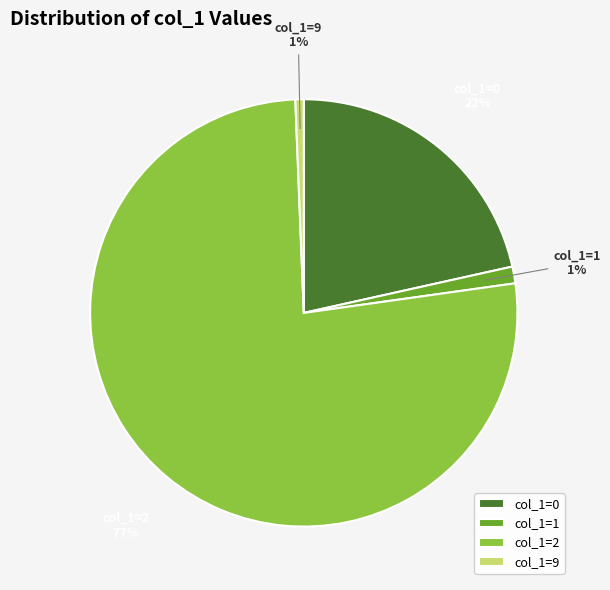

What is the majority slice?

col_1=2